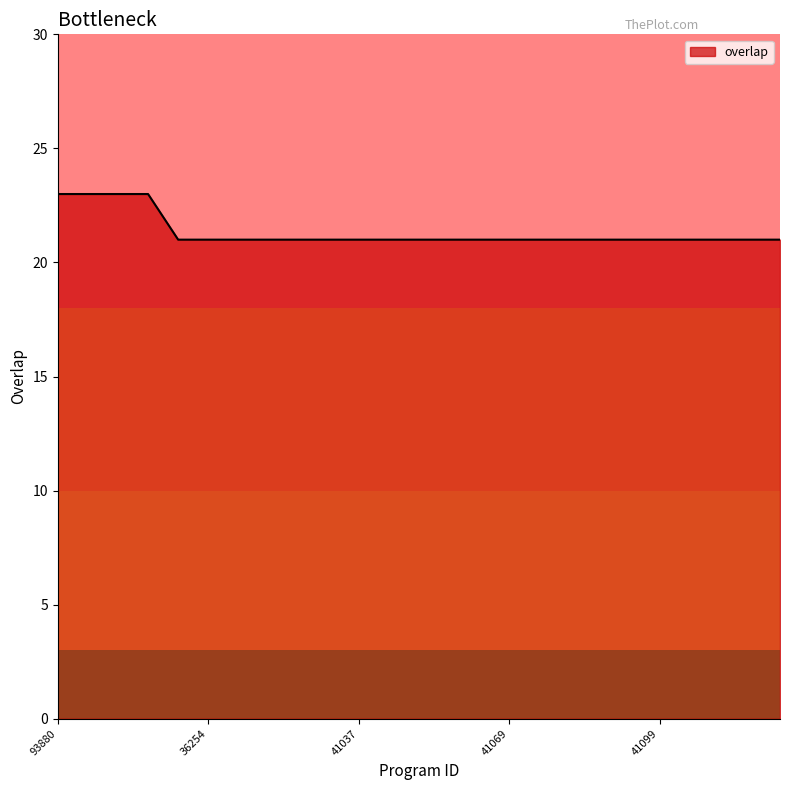

What is the greatest value displayed?

23